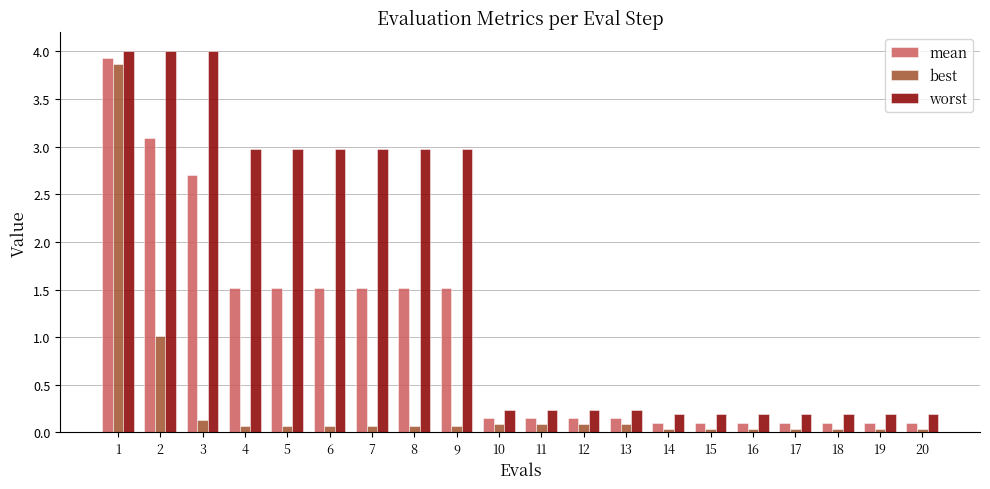

What are all the series names shown in the legend?

mean, best, worst